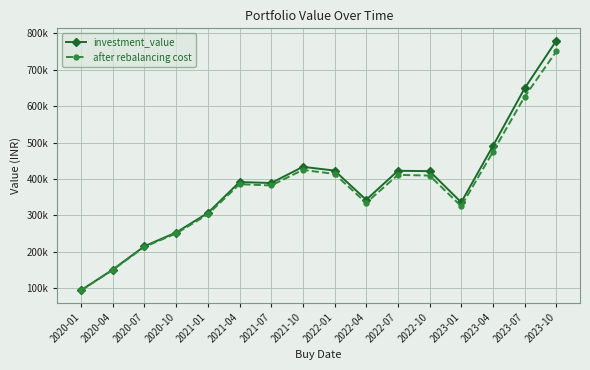

What are all the series names shown in the legend?

investment_value, after rebalancing cost